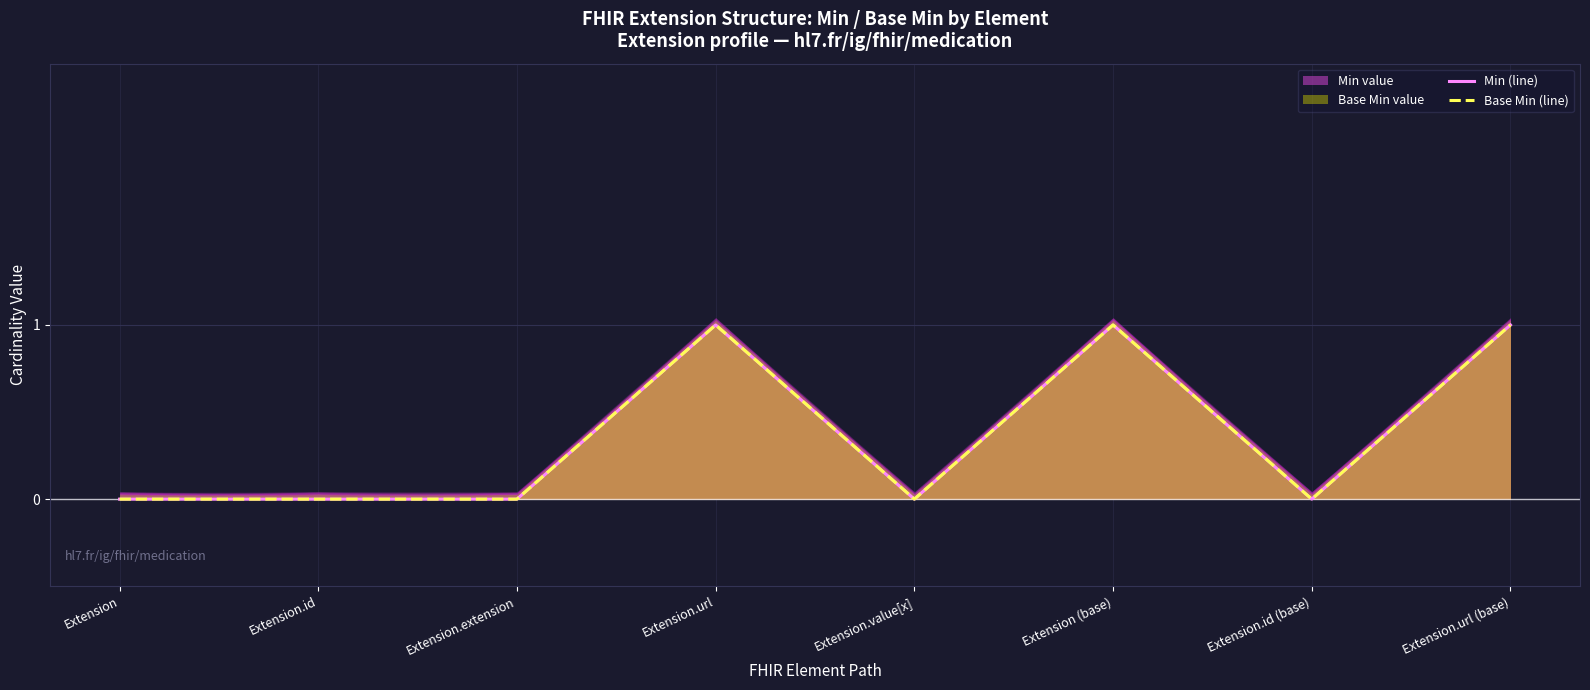

What is the label of the 3rd point from the right?

Extension (base)